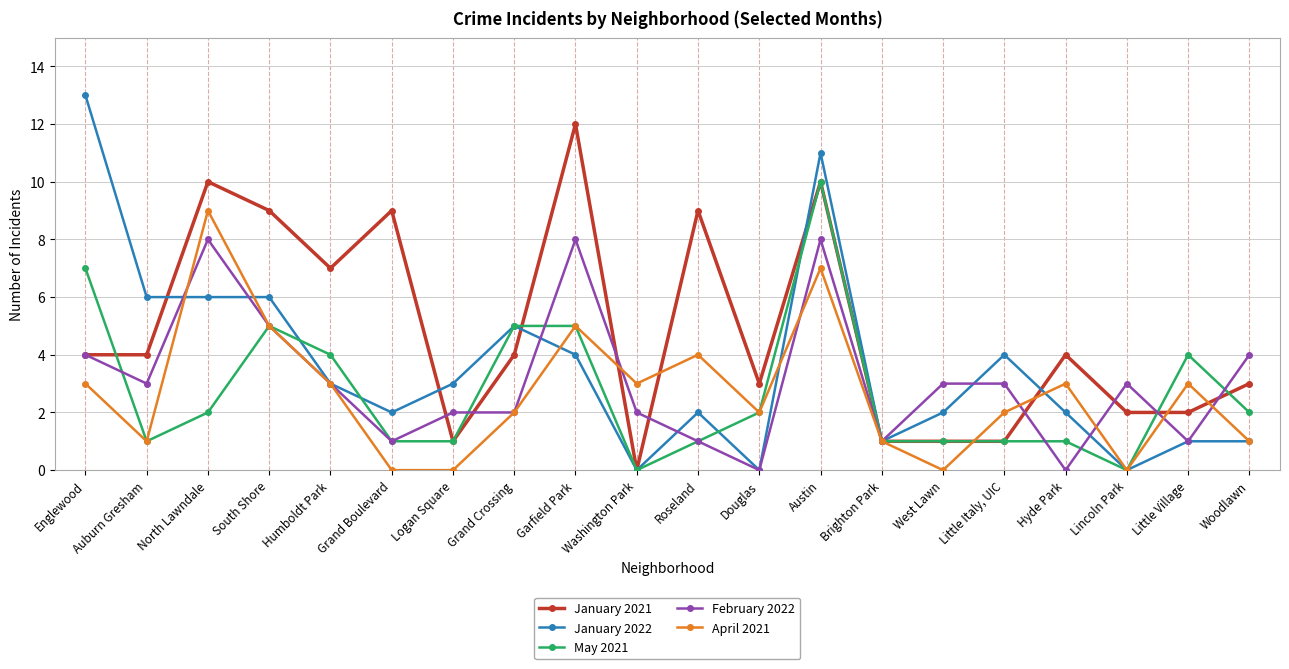

What is the label of the 6th point from the left?

Grand Boulevard